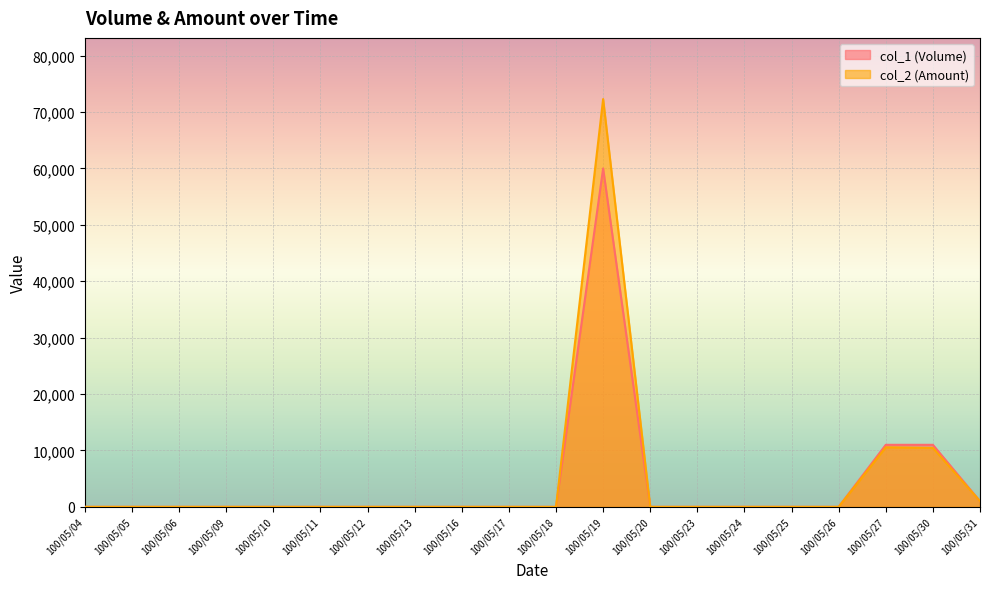

At which label does col_2 (Amount) line reach its minimum?

100/05/04